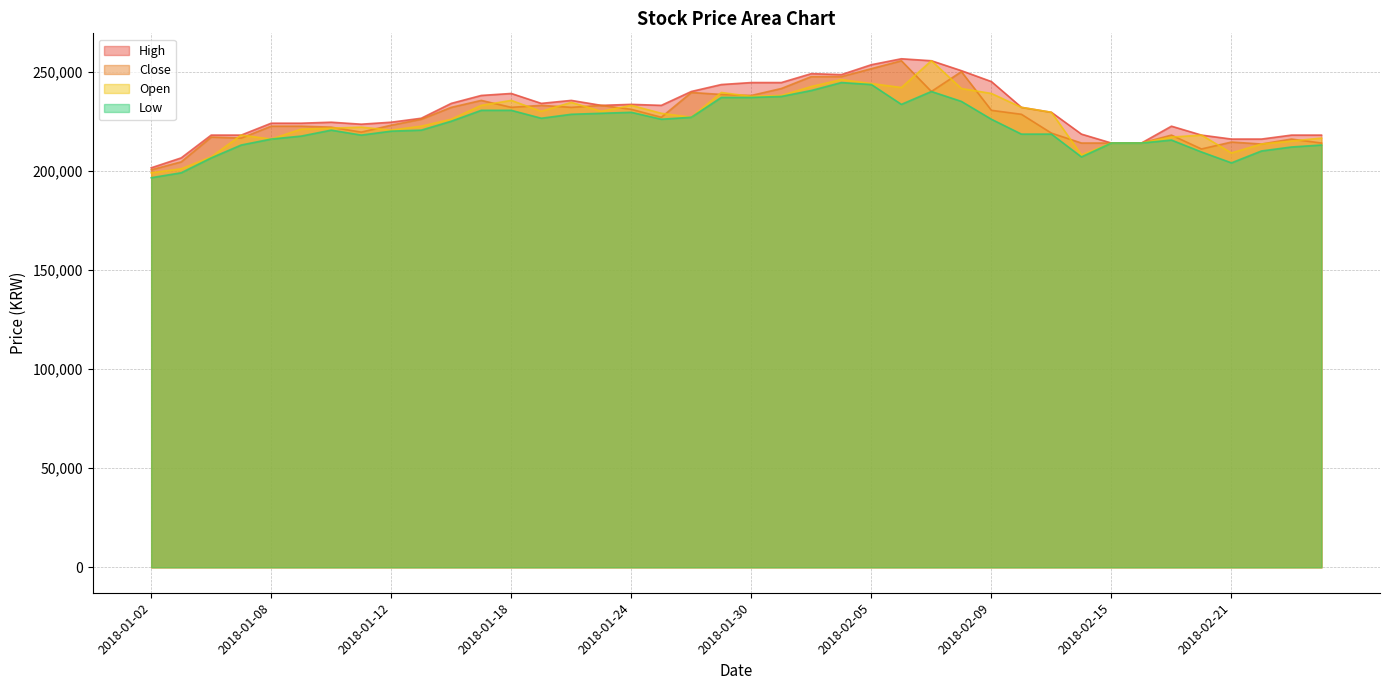

Which series has the largest total across all categories?

High